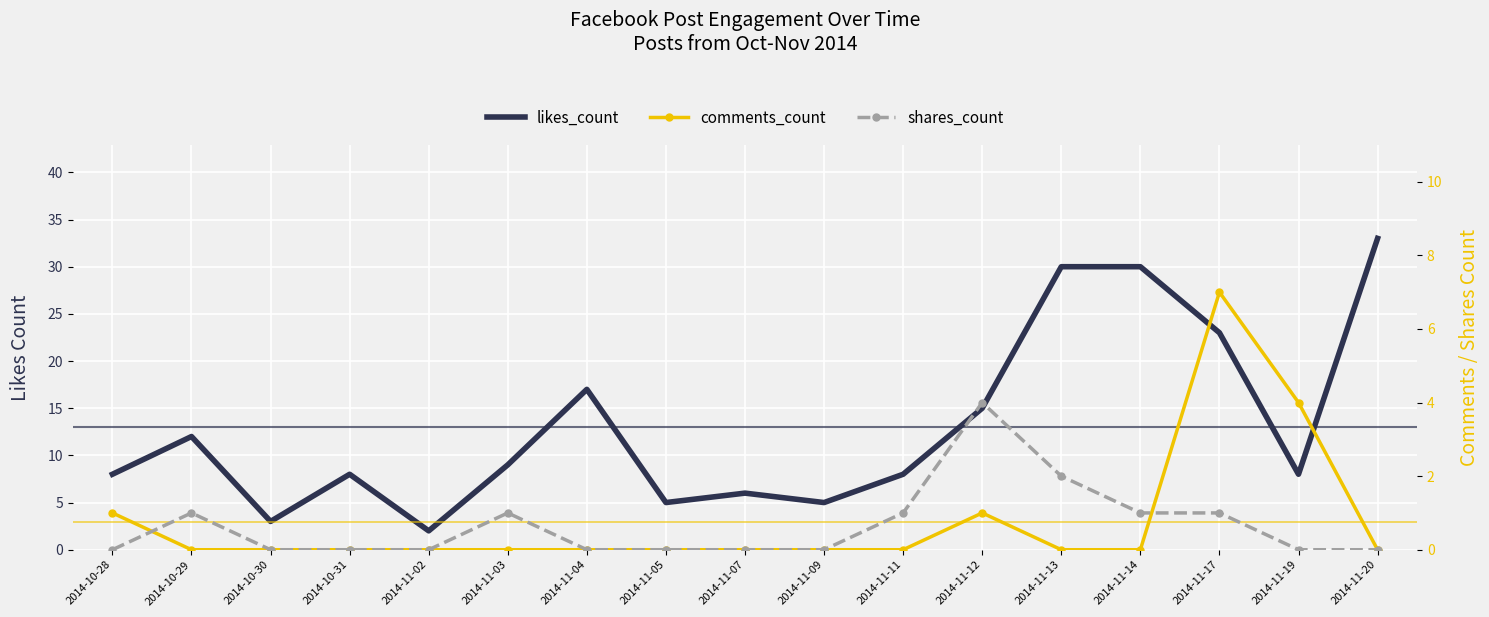

Is the value of comments_count at 2014-11-04 greater than the value of shares_count at 2014-11-02?

No